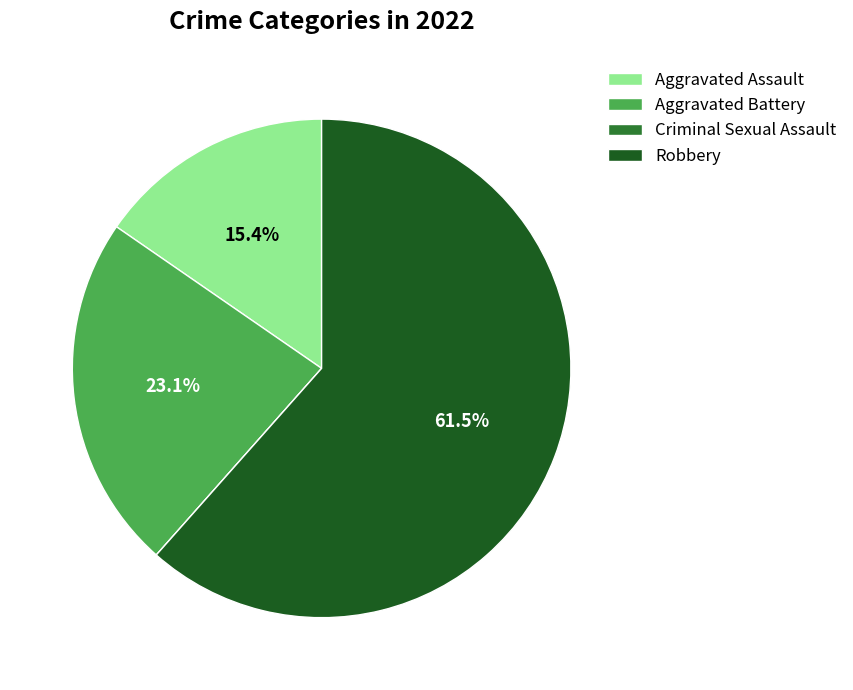

Is it true that Aggravated Battery is 16% of the pie?

False